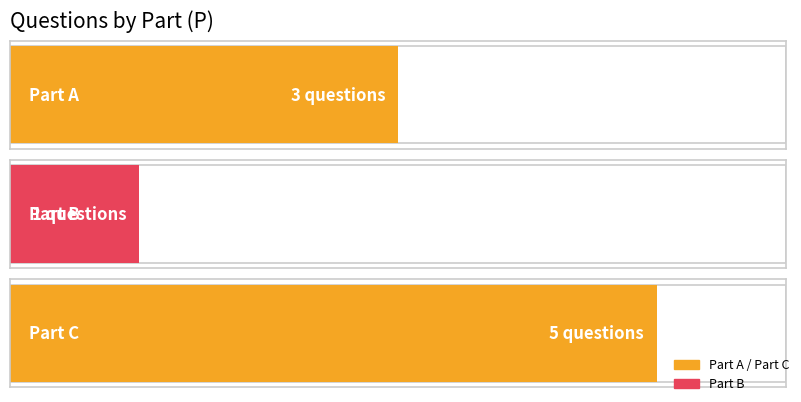

How many data points in Sum_V are above 3?

1